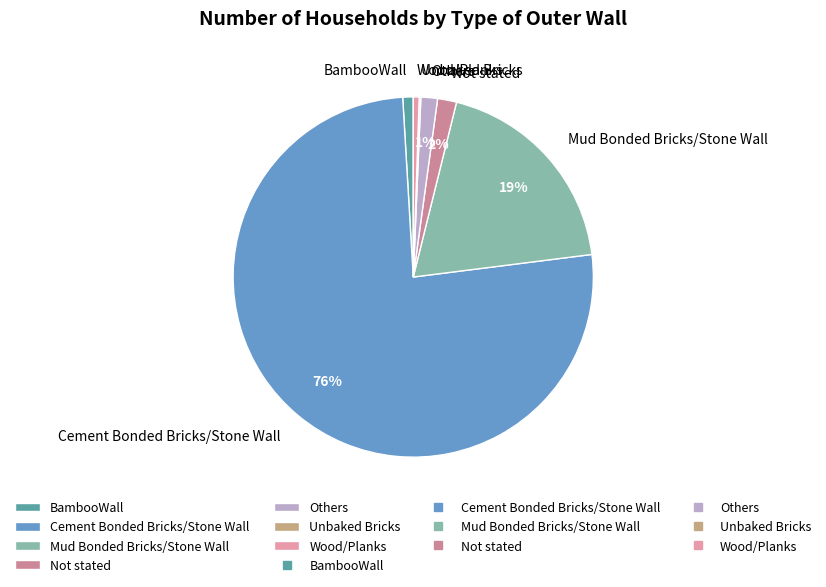

Between Mud Bonded Bricks/Stone Wall and Others, which is larger?

Mud Bonded Bricks/Stone Wall